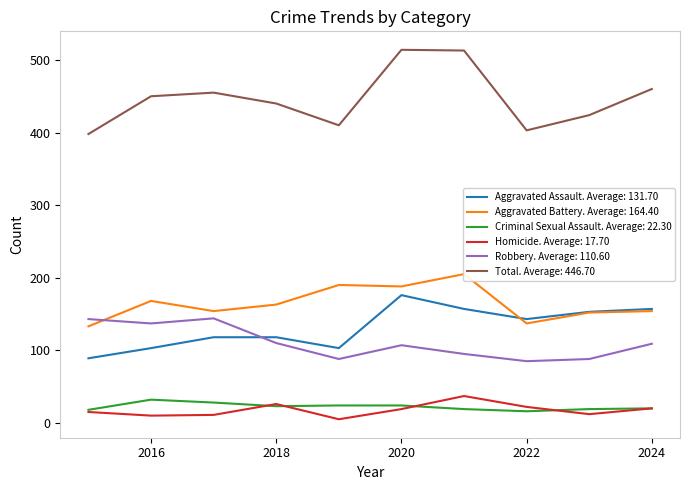

True or false: Aggravated Assault has more than 0 points higher than both neighbors.

True